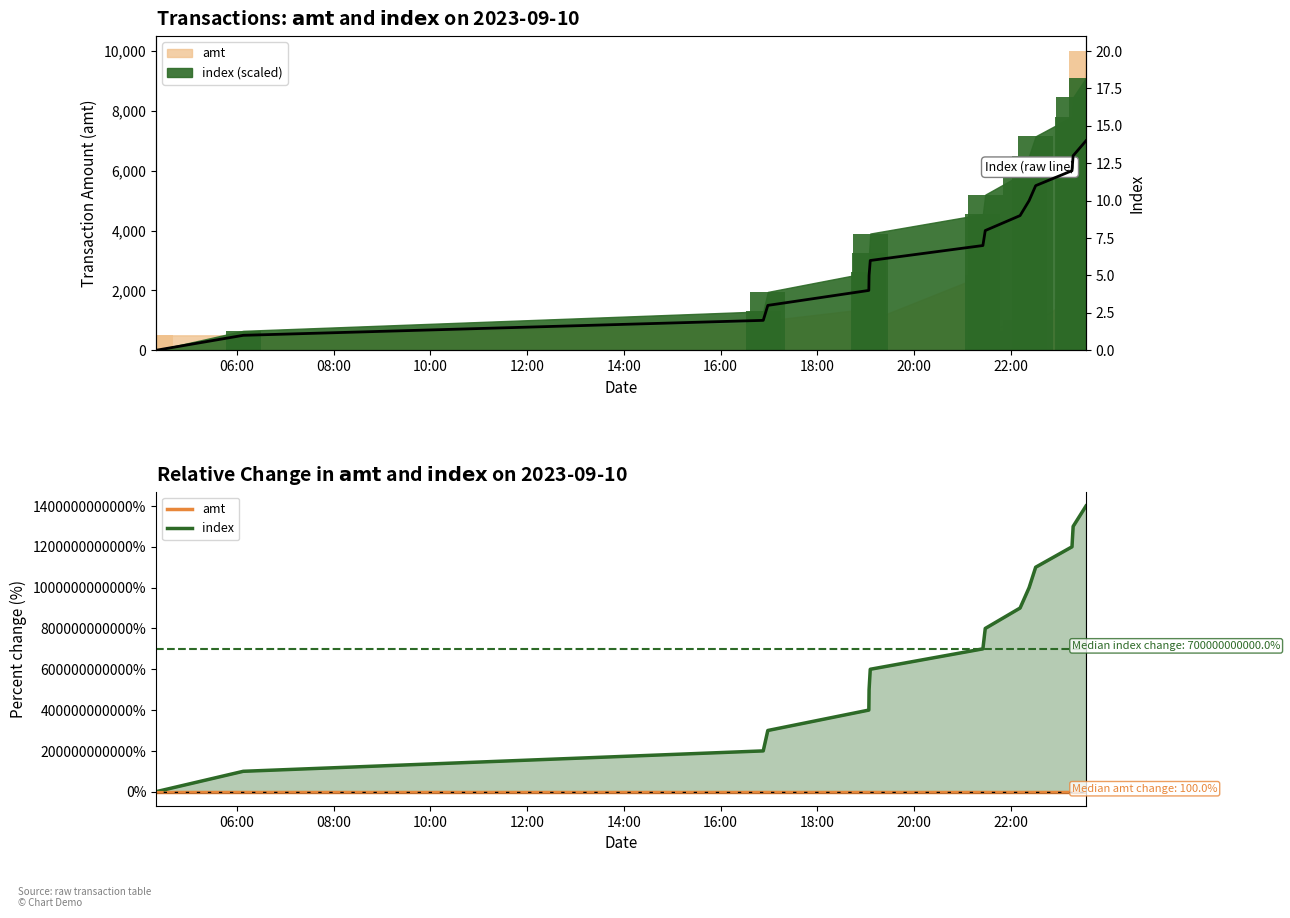

Where does the index (raw) series first go above 7?

22:00